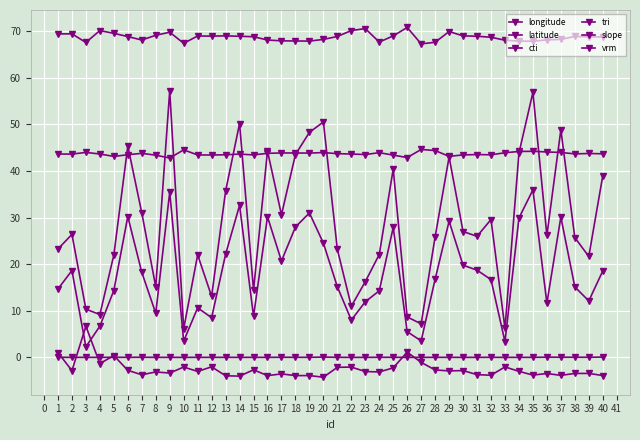

Is this an area chart (filled region under the line)?

No